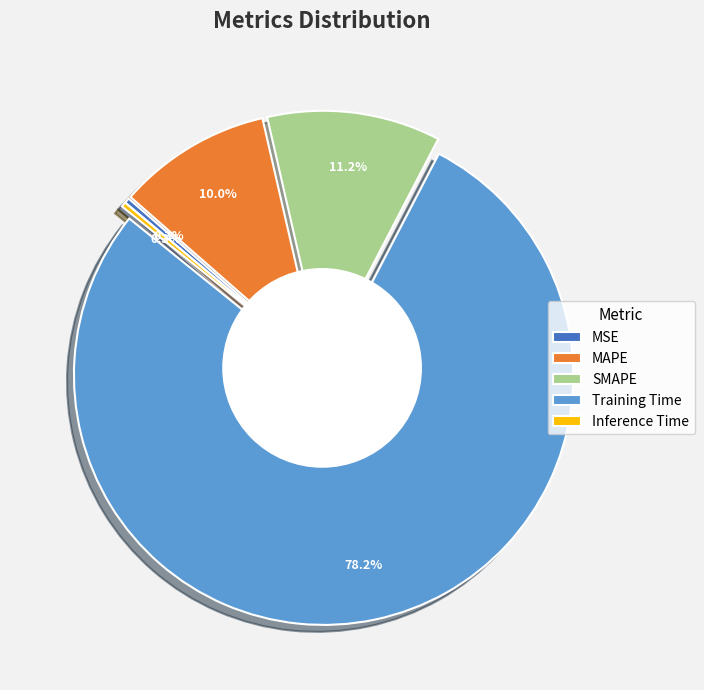

The SMAPE slice represents 11% of the pie. True or false?

True